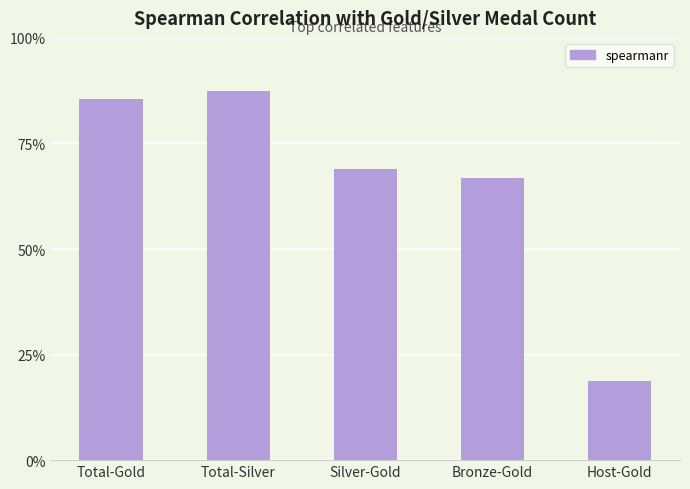

Rank the categories by value from lowest to highest.

Host-Gold, Bronze-Gold, Silver-Gold, Total-Gold, Total-Silver